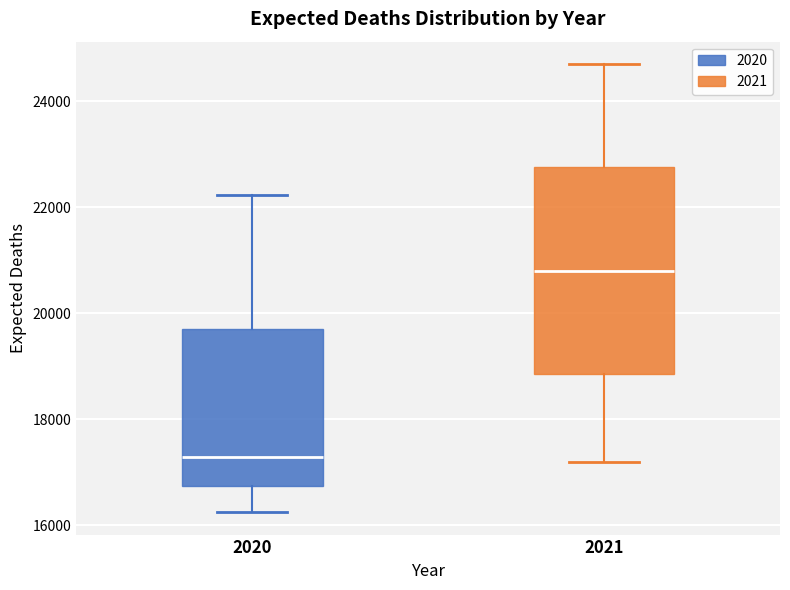

Comparing the boxes themselves (not the whiskers), which one is the tallest?

2021